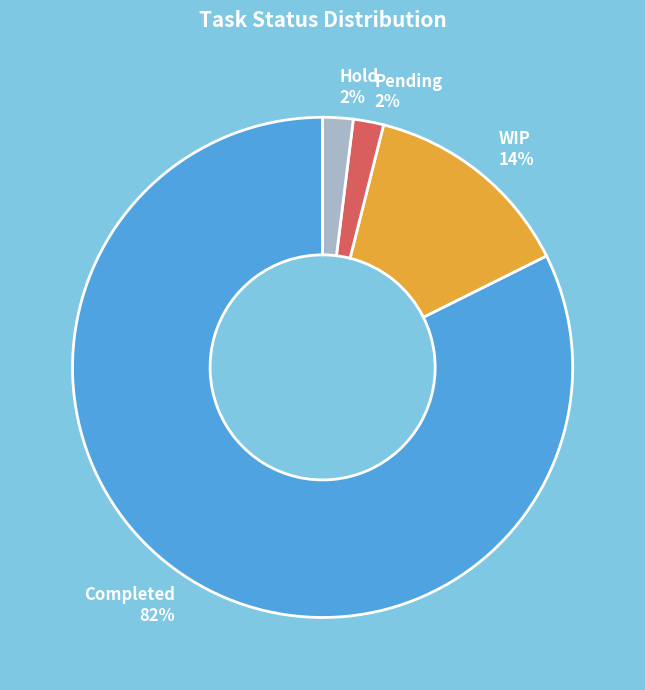

Is the sum of Hold 2% and Completed 82% greater than half?

Yes